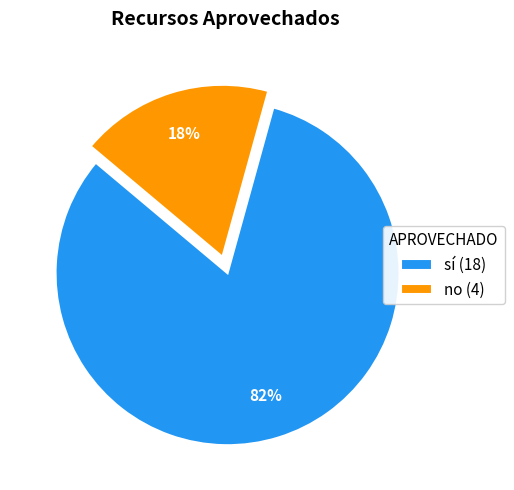

Approximately how many times larger is the value at no compared to sí?

0.2